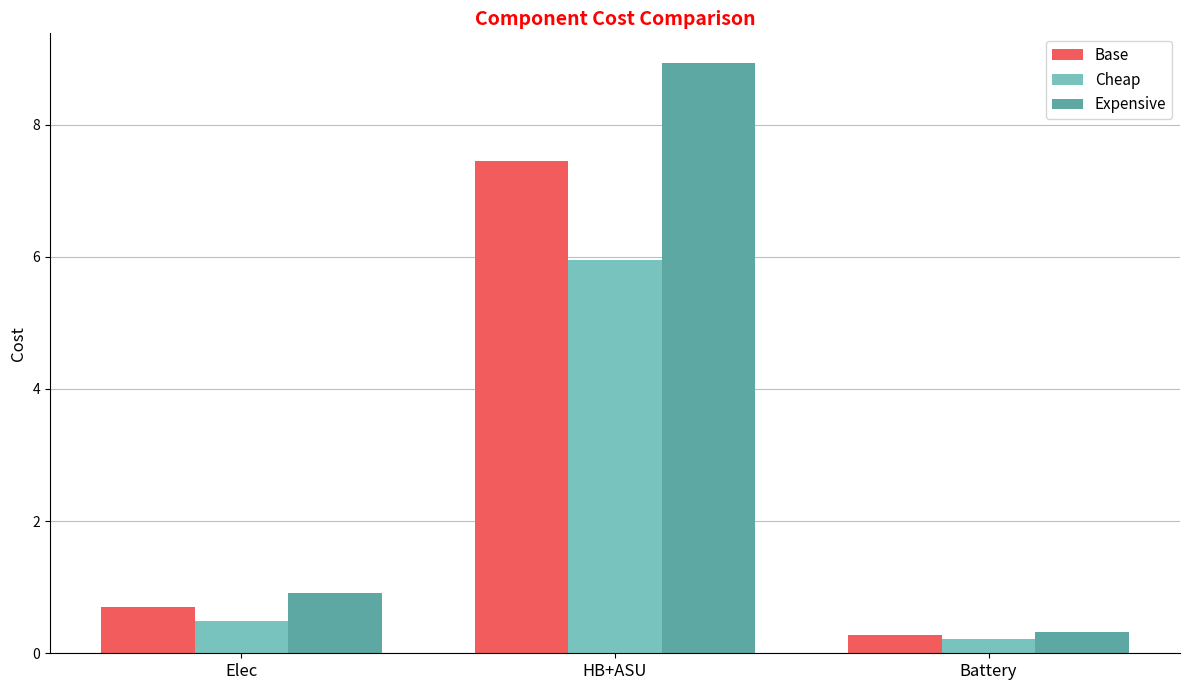

What is the value of the Cheap bar at the 2nd from the left?

6.0